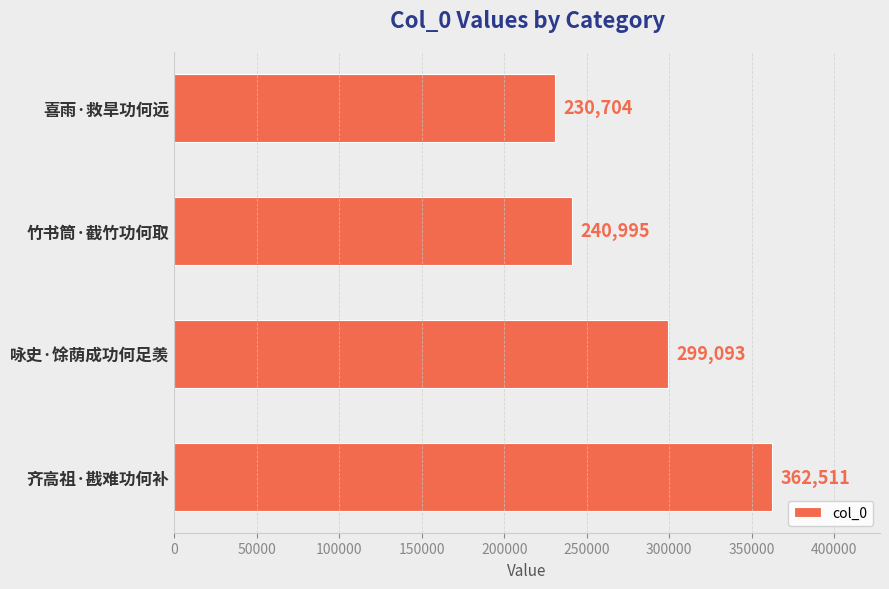

What is the average value?

283326